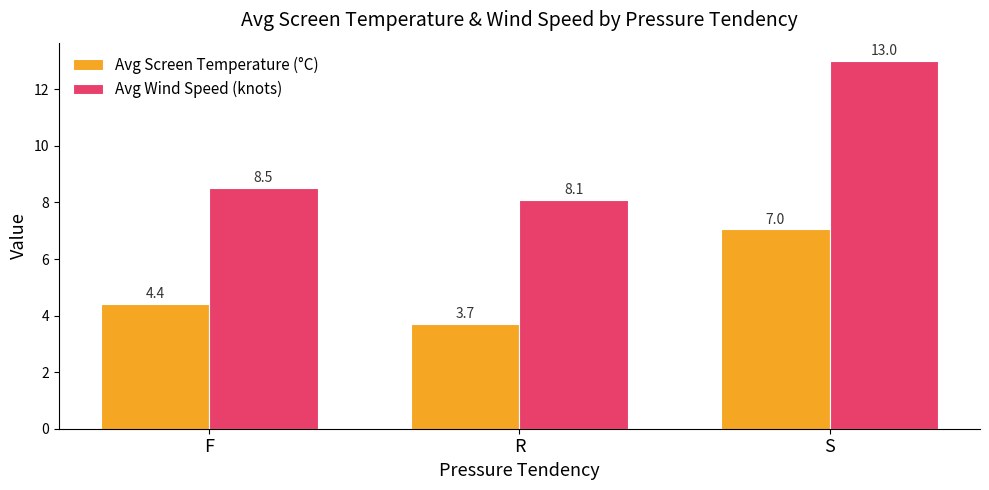

True or false: Avg Screen Temperature (°C) has a value of 3.7 at R.

True